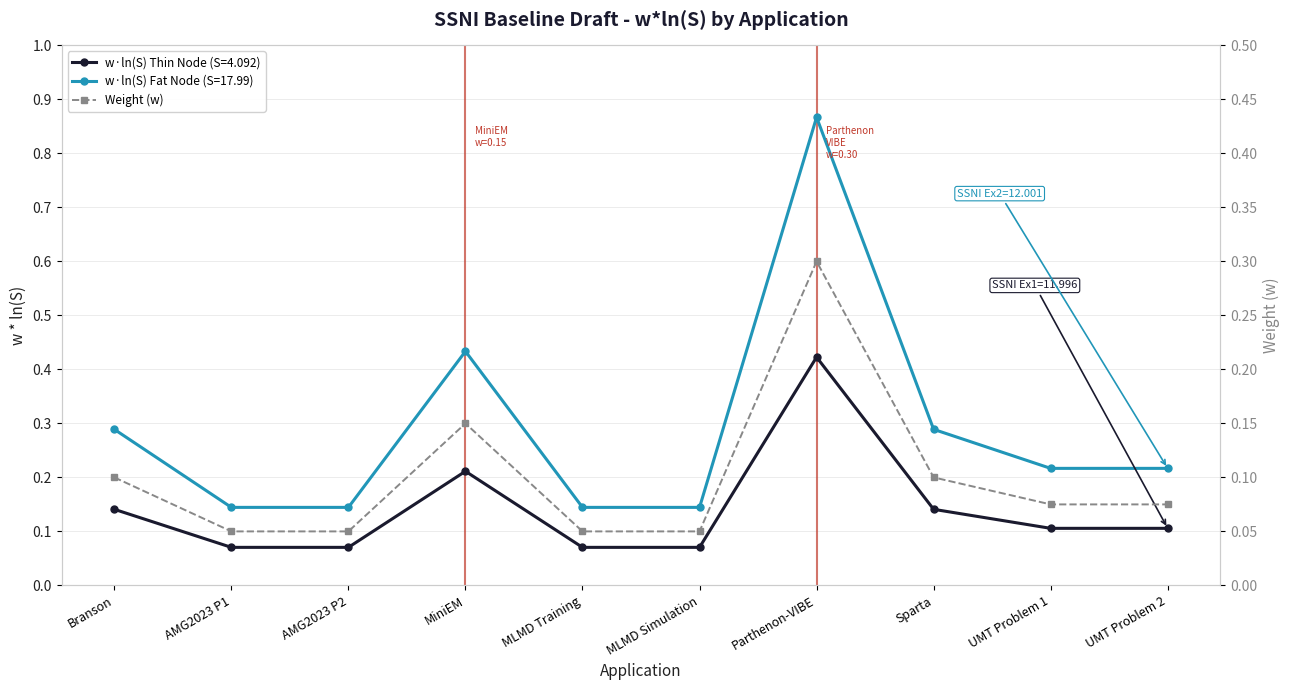

Is it true that the value at UMT Problem 1 is 0.1?

True